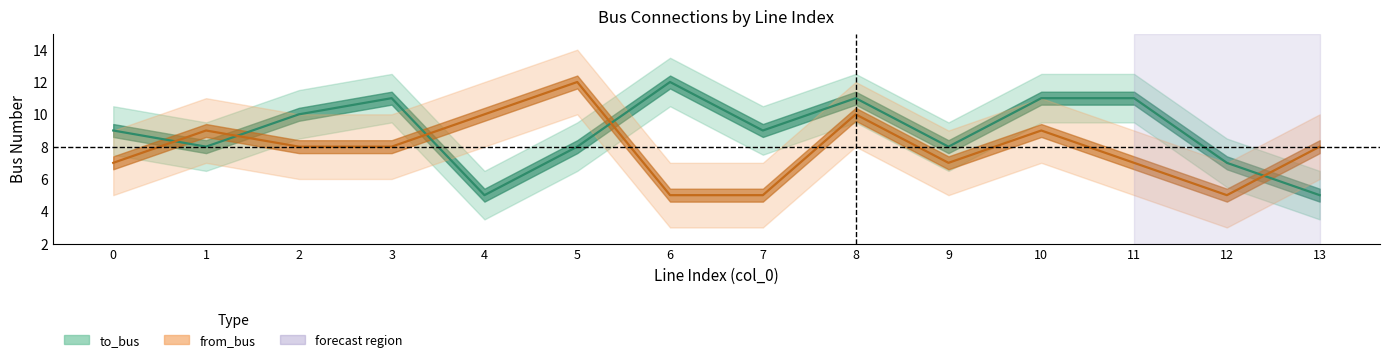

Read the from_bus value at 1.

9